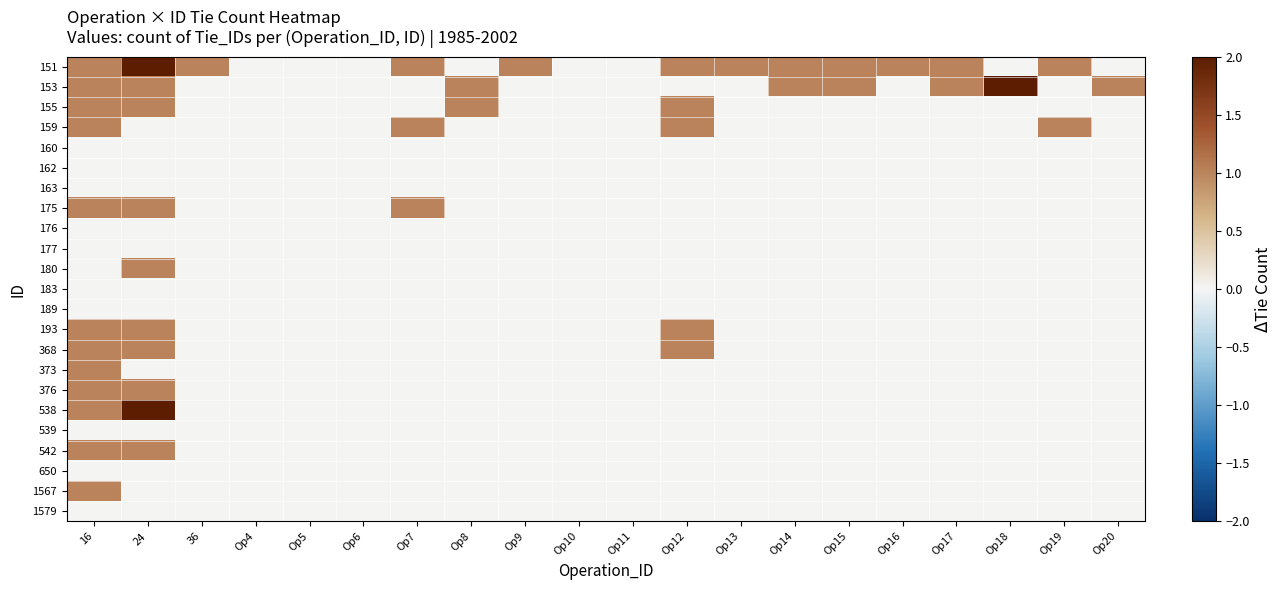

Reading left to right, transcribe all the data shown in this chart.

151: 16=1	24=2	36=1	Op4=0	Op5=0	Op6=0	Op7=1	Op8=0	Op9=1	Op10=0	Op11=0	Op12=1	Op13=1	Op14=1	Op15=1	Op16=1	Op17=1	Op18=0	Op19=1	Op20=0
153: 16=1	24=1	36=0	Op4=0	Op5=0	Op6=0	Op7=0	Op8=1	Op9=0	Op10=0	Op11=0	Op12=0	Op13=0	Op14=1	Op15=1	Op16=0	Op17=1	Op18=2	Op19=0	Op20=1
155: 16=1	24=1	36=0	Op4=0	Op5=0	Op6=0	Op7=0	Op8=1	Op9=0	Op10=0	Op11=0	Op12=1	Op13=0	Op14=0	Op15=0	Op16=0	Op17=0	Op18=0	Op19=0	Op20=0
159: 16=1	24=0	36=0	Op4=0	Op5=0	Op6=0	Op7=1	Op8=0	Op9=0	Op10=0	Op11=0	Op12=1	Op13=0	Op14=0	Op15=0	Op16=0	Op17=0	Op18=0	Op19=1	Op20=0
160: 16=0	24=0	36=0	Op4=0	Op5=0	Op6=0	Op7=0	Op8=0	Op9=0	Op10=0	Op11=0	Op12=0	Op13=0	Op14=0	Op15=0	Op16=0	Op17=0	Op18=0	Op19=0	Op20=0
162: 16=0	24=0	36=0	Op4=0	Op5=0	Op6=0	Op7=0	Op8=0	Op9=0	Op10=0	Op11=0	Op12=0	Op13=0	Op14=0	Op15=0	Op16=0	Op17=0	Op18=0	Op19=0	Op20=0
163: 16=0	24=0	36=0	Op4=0	Op5=0	Op6=0	Op7=0	Op8=0	Op9=0	Op10=0	Op11=0	Op12=0	Op13=0	Op14=0	Op15=0	Op16=0	Op17=0	Op18=0	Op19=0	Op20=0
175: 16=1	24=1	36=0	Op4=0	Op5=0	Op6=0	Op7=1	Op8=0	Op9=0	Op10=0	Op11=0	Op12=0	Op13=0	Op14=0	Op15=0	Op16=0	Op17=0	Op18=0	Op19=0	Op20=0
176: 16=0	24=0	36=0	Op4=0	Op5=0	Op6=0	Op7=0	Op8=0	Op9=0	Op10=0	Op11=0	Op12=0	Op13=0	Op14=0	Op15=0	Op16=0	Op17=0	Op18=0	Op19=0	Op20=0
177: 16=0	24=0	36=0	Op4=0	Op5=0	Op6=0	Op7=0	Op8=0	Op9=0	Op10=0	Op11=0	Op12=0	Op13=0	Op14=0	Op15=0	Op16=0	Op17=0	Op18=0	Op19=0	Op20=0
180: 16=0	24=1	36=0	Op4=0	Op5=0	Op6=0	Op7=0	Op8=0	Op9=0	Op10=0	Op11=0	Op12=0	Op13=0	Op14=0	Op15=0	Op16=0	Op17=0	Op18=0	Op19=0	Op20=0
183: 16=0	24=0	36=0	Op4=0	Op5=0	Op6=0	Op7=0	Op8=0	Op9=0	Op10=0	Op11=0	Op12=0	Op13=0	Op14=0	Op15=0	Op16=0	Op17=0	Op18=0	Op19=0	Op20=0
189: 16=0	24=0	36=0	Op4=0	Op5=0	Op6=0	Op7=0	Op8=0	Op9=0	Op10=0	Op11=0	Op12=0	Op13=0	Op14=0	Op15=0	Op16=0	Op17=0	Op18=0	Op19=0	Op20=0
193: 16=1	24=1	36=0	Op4=0	Op5=0	Op6=0	Op7=0	Op8=0	Op9=0	Op10=0	Op11=0	Op12=1	Op13=0	Op14=0	Op15=0	Op16=0	Op17=0	Op18=0	Op19=0	Op20=0
368: 16=1	24=1	36=0	Op4=0	Op5=0	Op6=0	Op7=0	Op8=0	Op9=0	Op10=0	Op11=0	Op12=1	Op13=0	Op14=0	Op15=0	Op16=0	Op17=0	Op18=0	Op19=0	Op20=0
373: 16=1	24=0	36=0	Op4=0	Op5=0	Op6=0	Op7=0	Op8=0	Op9=0	Op10=0	Op11=0	Op12=0	Op13=0	Op14=0	Op15=0	Op16=0	Op17=0	Op18=0	Op19=0	Op20=0
376: 16=1	24=1	36=0	Op4=0	Op5=0	Op6=0	Op7=0	Op8=0	Op9=0	Op10=0	Op11=0	Op12=0	Op13=0	Op14=0	Op15=0	Op16=0	Op17=0	Op18=0	Op19=0	Op20=0
538: 16=1	24=2	36=0	Op4=0	Op5=0	Op6=0	Op7=0	Op8=0	Op9=0	Op10=0	Op11=0	Op12=0	Op13=0	Op14=0	Op15=0	Op16=0	Op17=0	Op18=0	Op19=0	Op20=0
539: 16=0	24=0	36=0	Op4=0	Op5=0	Op6=0	Op7=0	Op8=0	Op9=0	Op10=0	Op11=0	Op12=0	Op13=0	Op14=0	Op15=0	Op16=0	Op17=0	Op18=0	Op19=0	Op20=0
542: 16=1	24=1	36=0	Op4=0	Op5=0	Op6=0	Op7=0	Op8=0	Op9=0	Op10=0	Op11=0	Op12=0	Op13=0	Op14=0	Op15=0	Op16=0	Op17=0	Op18=0	Op19=0	Op20=0
650: 16=0	24=0	36=0	Op4=0	Op5=0	Op6=0	Op7=0	Op8=0	Op9=0	Op10=0	Op11=0	Op12=0	Op13=0	Op14=0	Op15=0	Op16=0	Op17=0	Op18=0	Op19=0	Op20=0
1567: 16=1	24=0	36=0	Op4=0	Op5=0	Op6=0	Op7=0	Op8=0	Op9=0	Op10=0	Op11=0	Op12=0	Op13=0	Op14=0	Op15=0	Op16=0	Op17=0	Op18=0	Op19=0	Op20=0
1579: 16=0	24=0	36=0	Op4=0	Op5=0	Op6=0	Op7=0	Op8=0	Op9=0	Op10=0	Op11=0	Op12=0	Op13=0	Op14=0	Op15=0	Op16=0	Op17=0	Op18=0	Op19=0	Op20=0